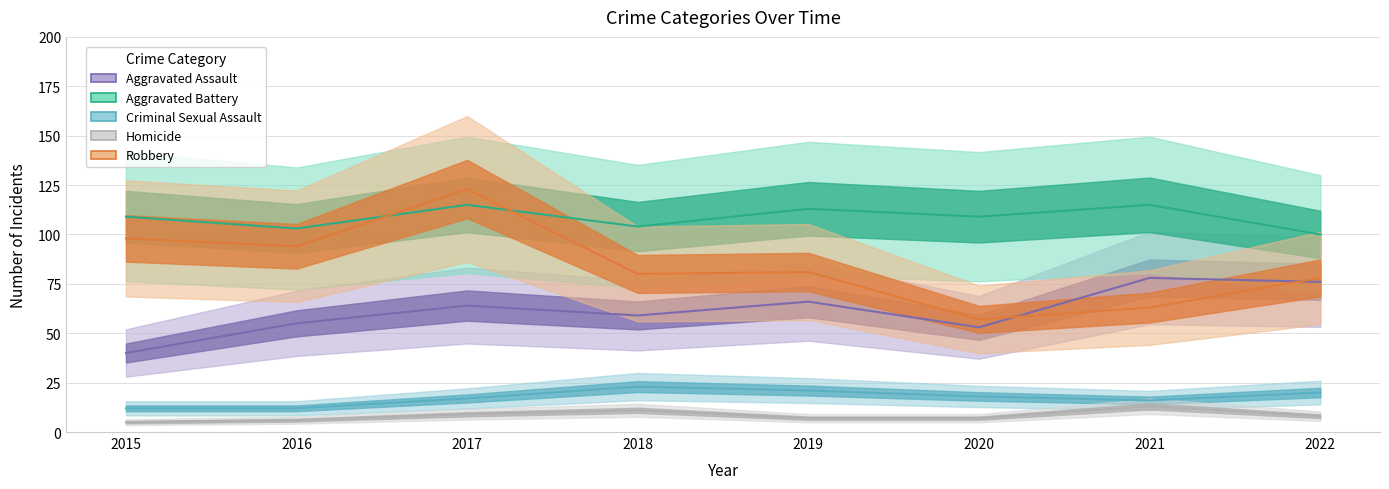

At 2022, list the series in order from largest to smallest.

Aggravated Battery, Robbery, Aggravated Assault, Criminal Sexual Assault, Homicide